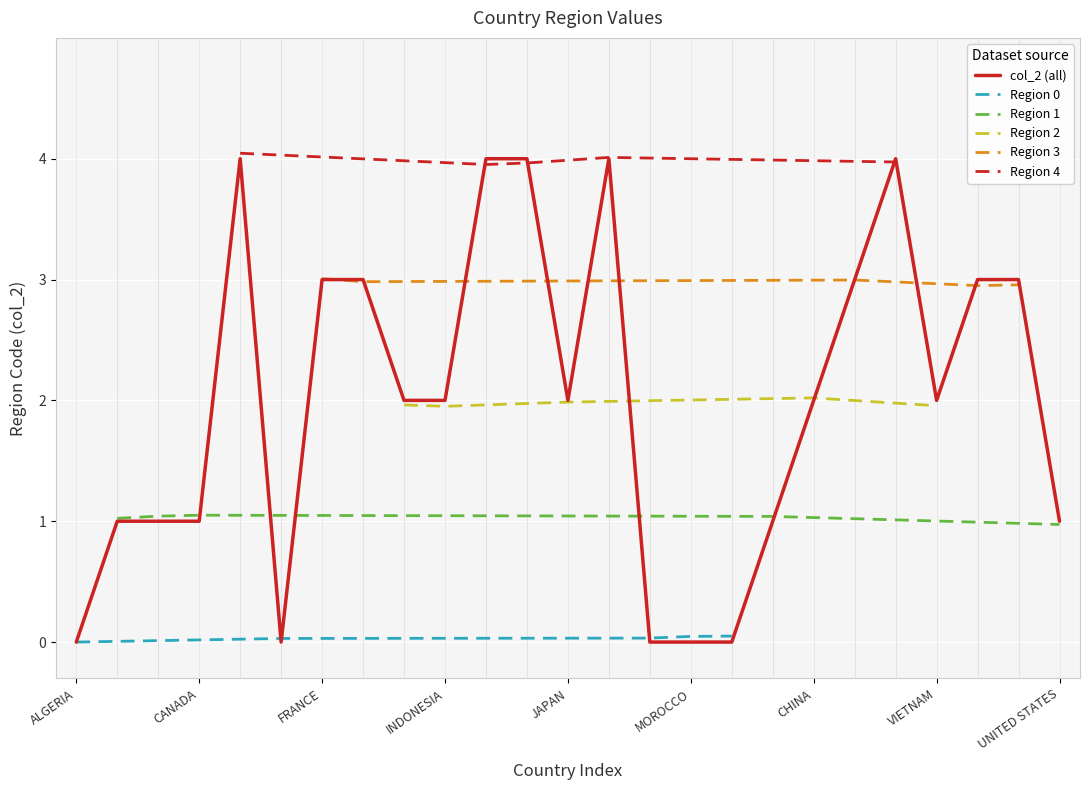

Is it true that the value at PERU is 1?

True